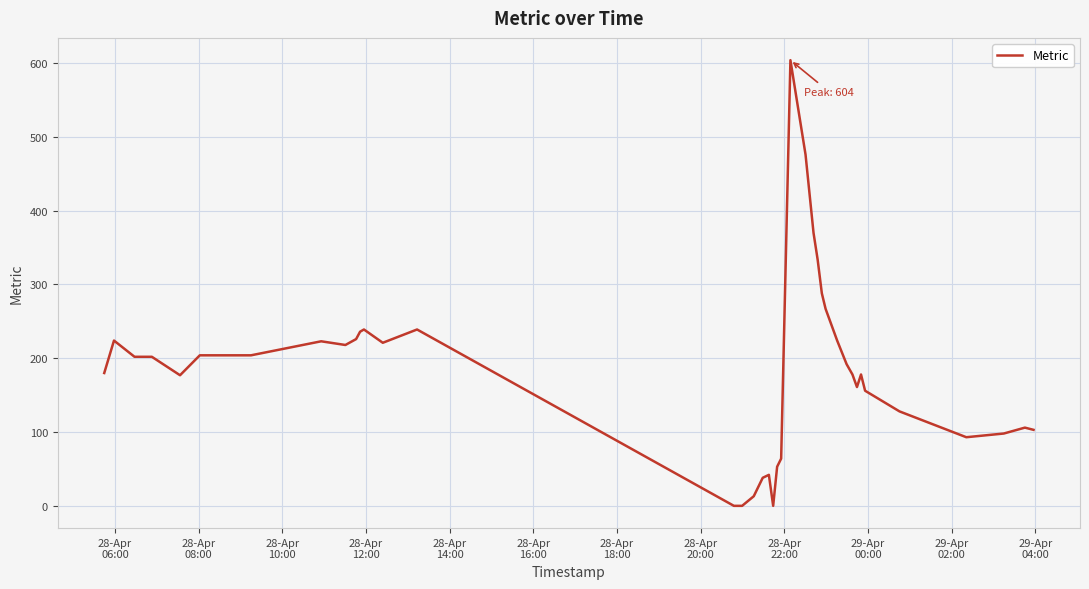

Does the chart have visible grid lines?

Yes